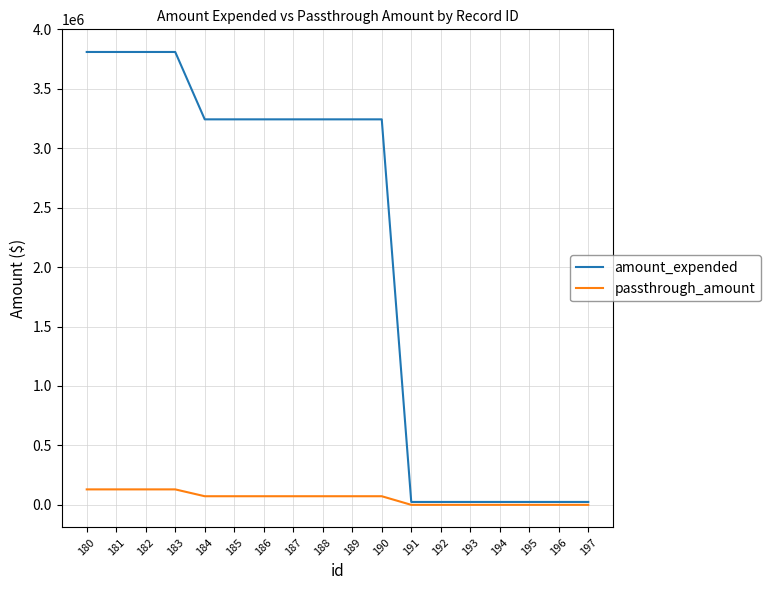

At how many categories does at least one series exceed 725151?

11